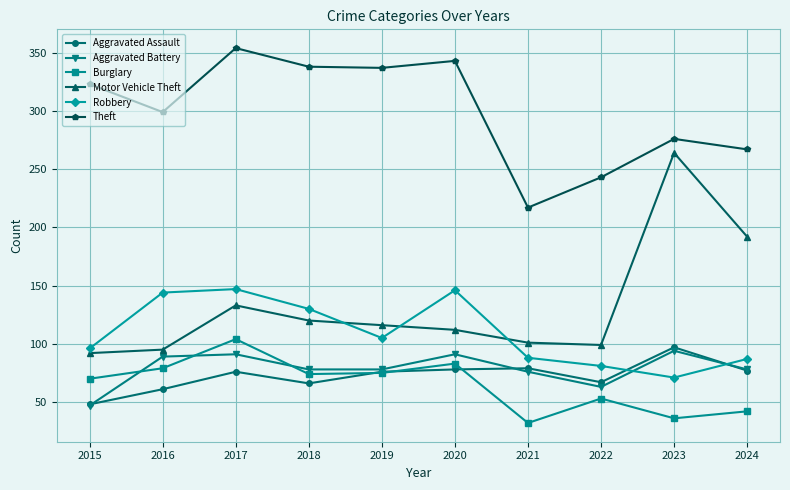

Where is the first local minimum for Aggravated Assault?

2018